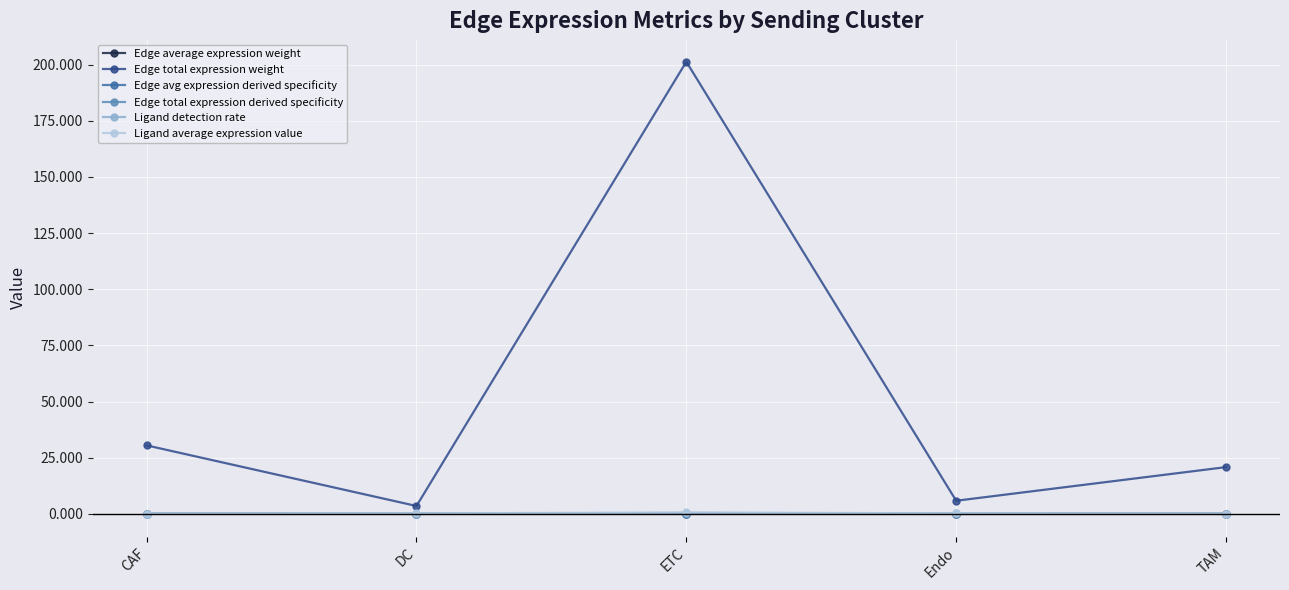

True or false: Ligand average expression value has more than 0 points higher than both neighbors.

True